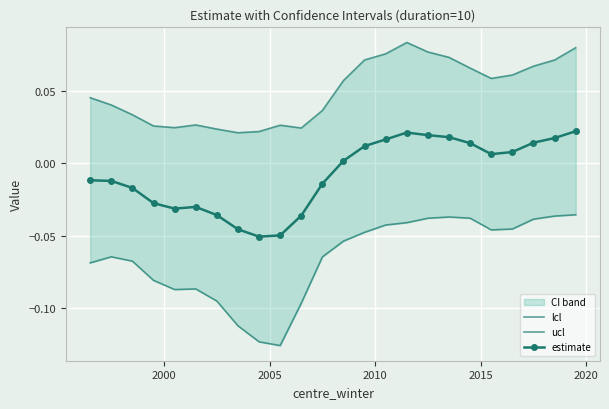

Which series has the largest total across all categories?

ucl